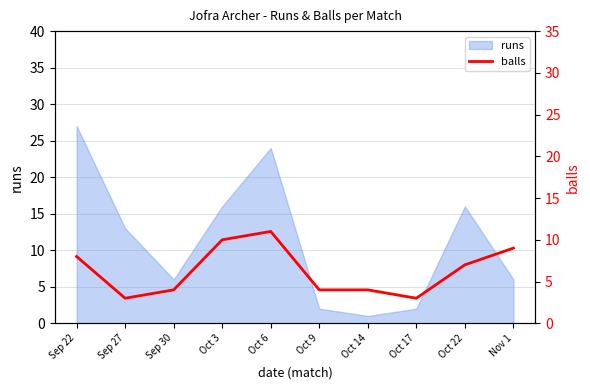

Does the chart display data point markers on the line(s)?

No